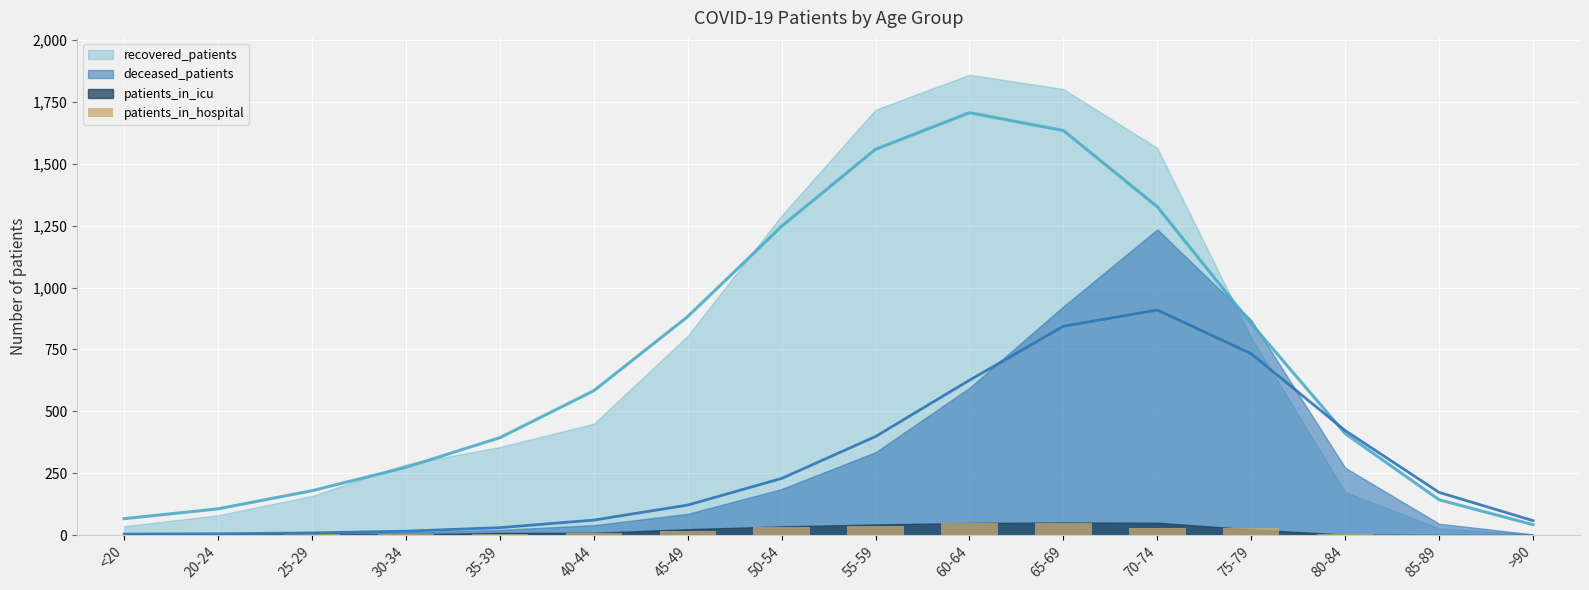

Count the number of values greater than 8.

7